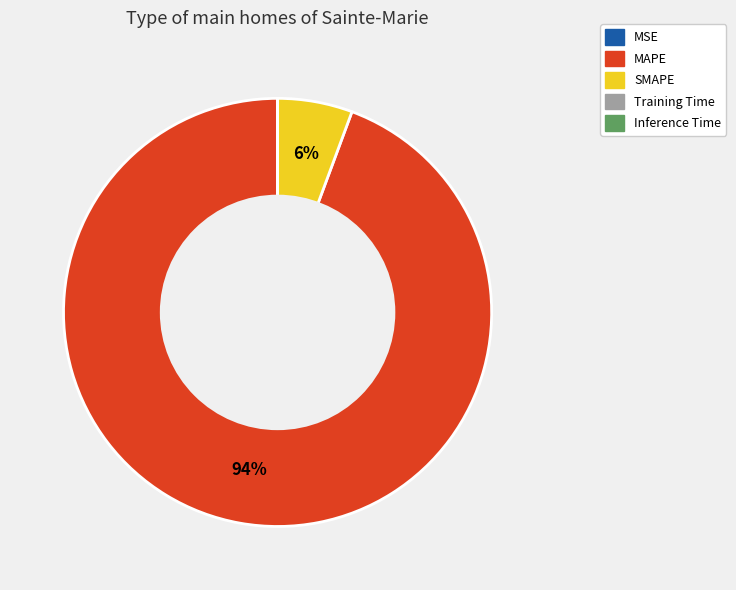

The SMAPE slice represents 13% of the pie. True or false?

False